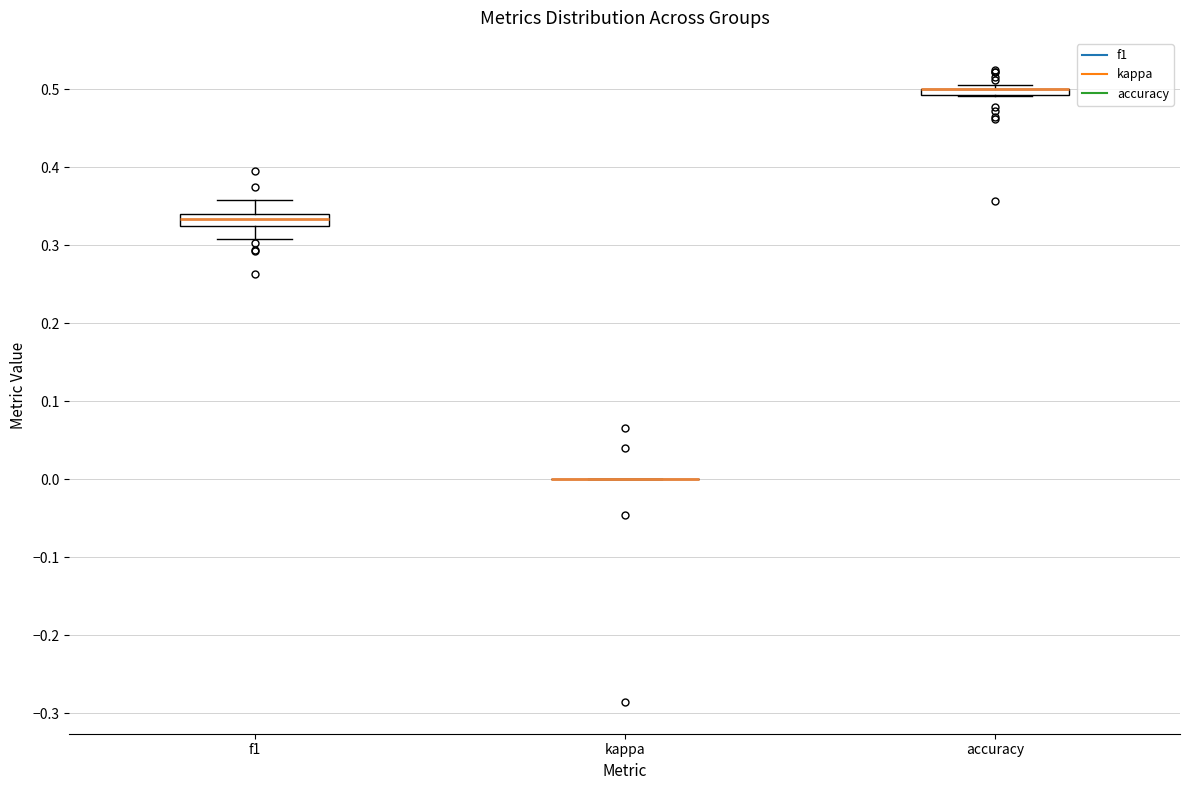

Where is the upper edge of the box for f1 on the y-axis? The values are not printed on the chart, so give them approximately, as read against the axis.

0.34